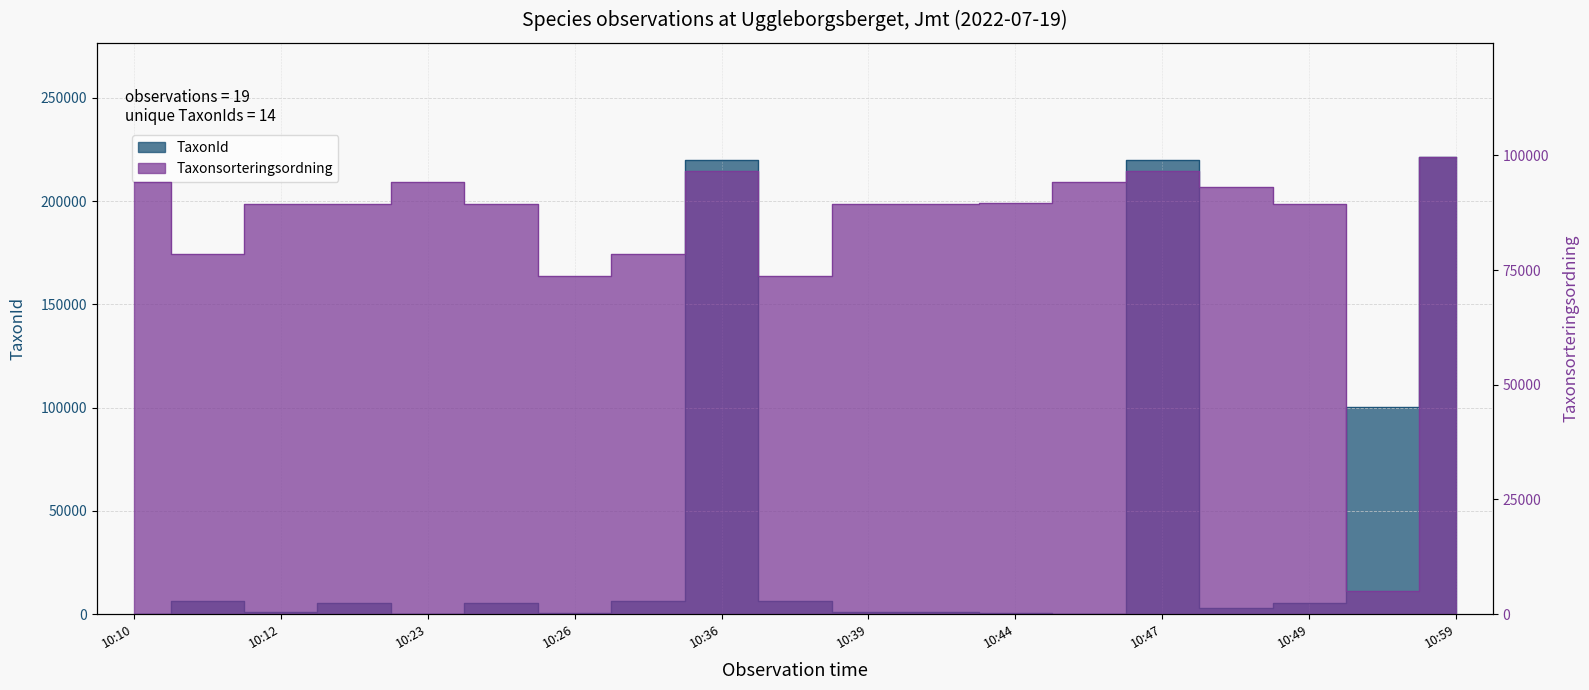

Is the value of Taxonsorteringsordning at 2022-07-19 10:12 greater than the value of TaxonId at 2022-07-19 10:49?

Yes